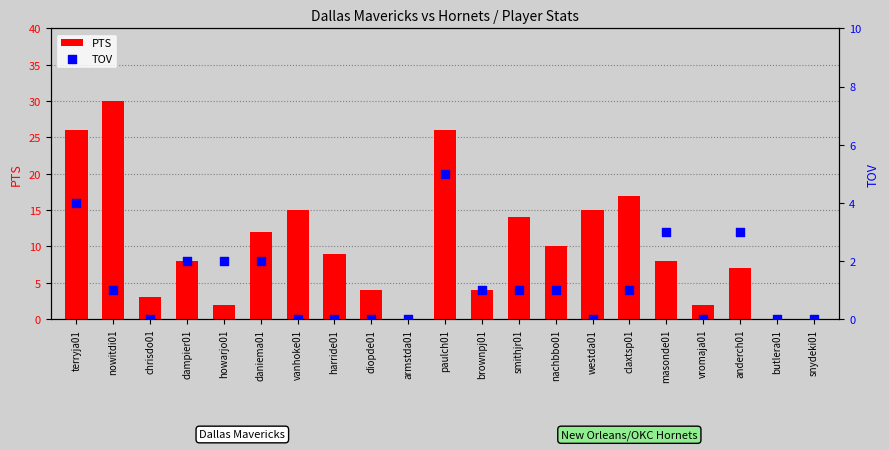

Which series reaches the maximum Y coordinate?

PTS